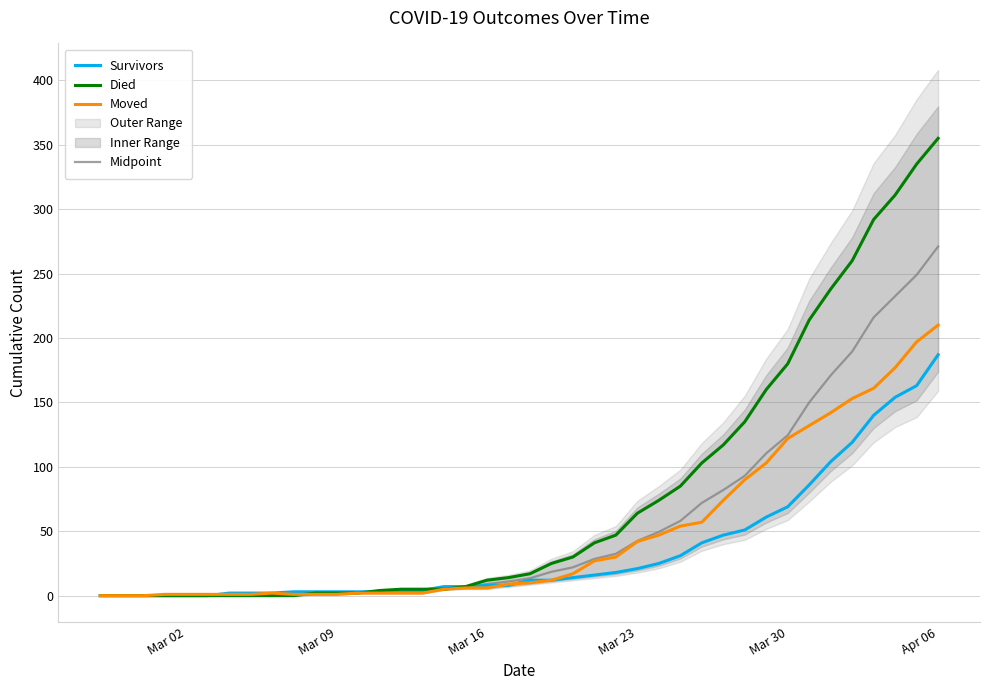

List the series in order of their peak value, lowest first.

Survivors, Moved, Midpoint, Died